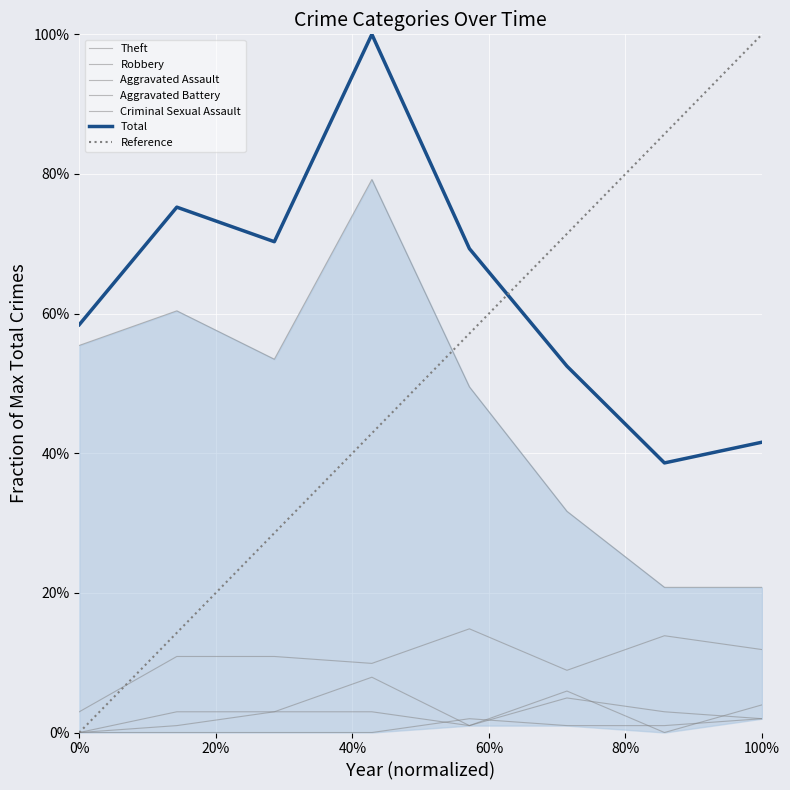

True or false: Criminal Sexual Assault and Robbery cross at least once.

False